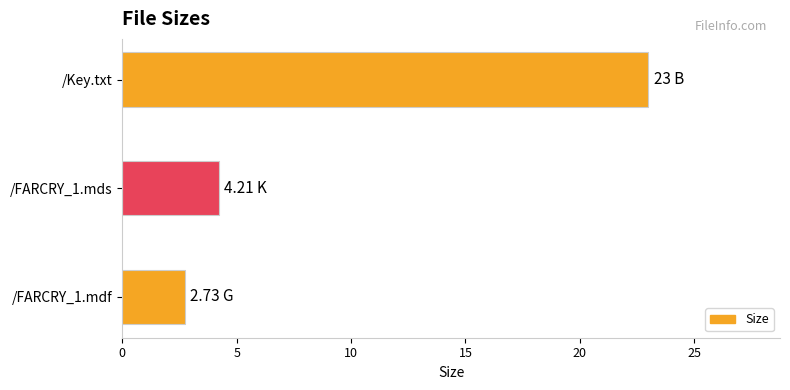

What is the sum of all values?

29.9